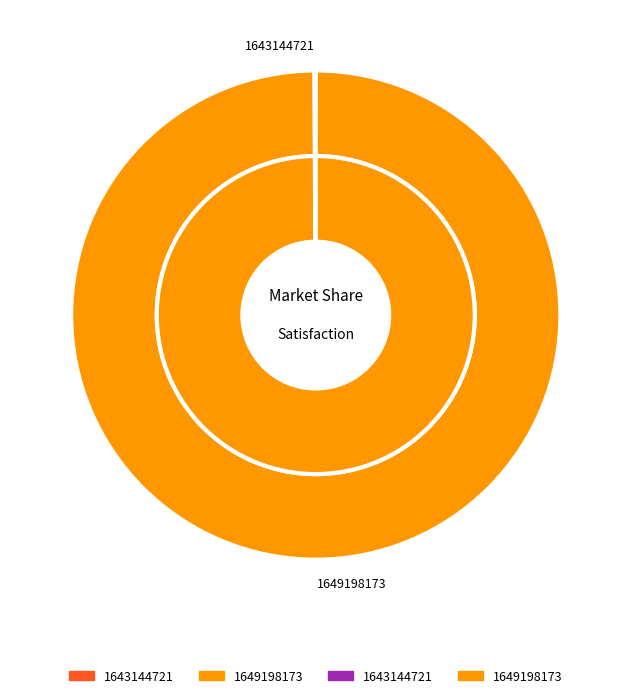

What is the majority slice?

1649198173